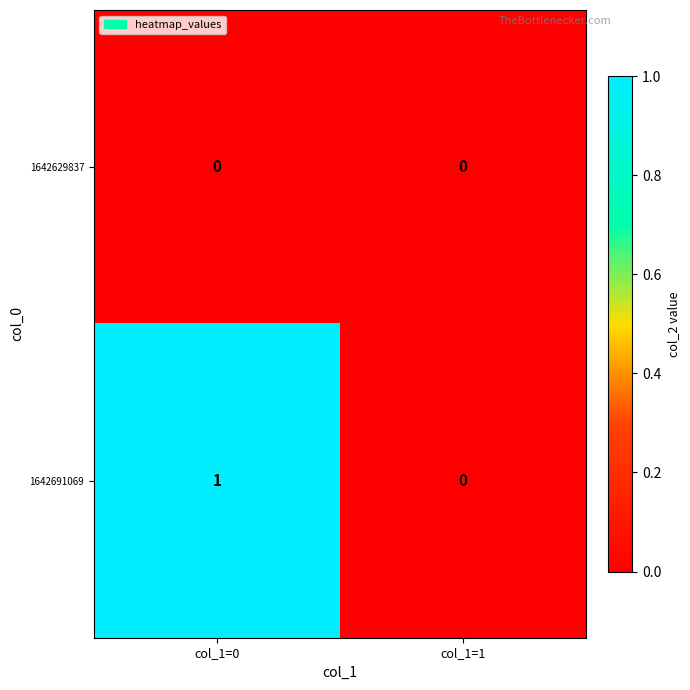

Reading right to left, what are all the values shown in this chart?

1642629837: col_1=1=0	col_1=0=0
1642691069: col_1=1=0	col_1=0=1